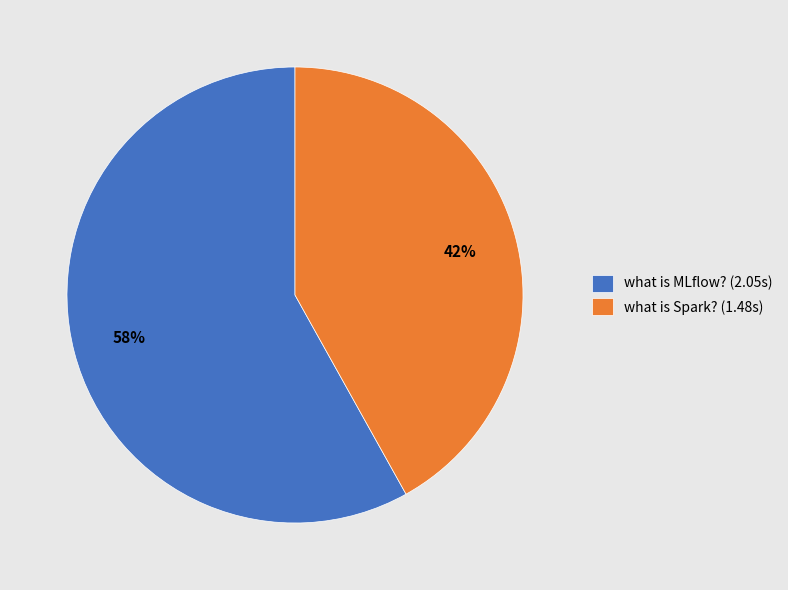

Do what is MLflow? (2.05s) and what is Spark? (1.48s) together represent more than half of the pie?

Yes